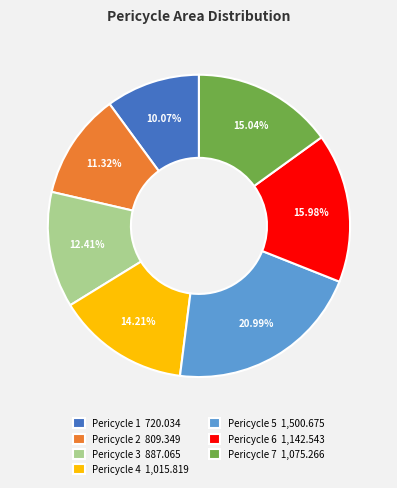

Does any single category account for the majority?

No